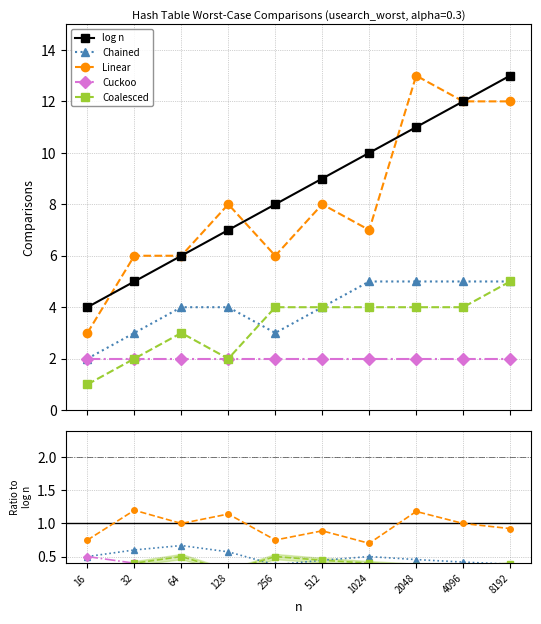

What is the maximum value for log n?

13.0